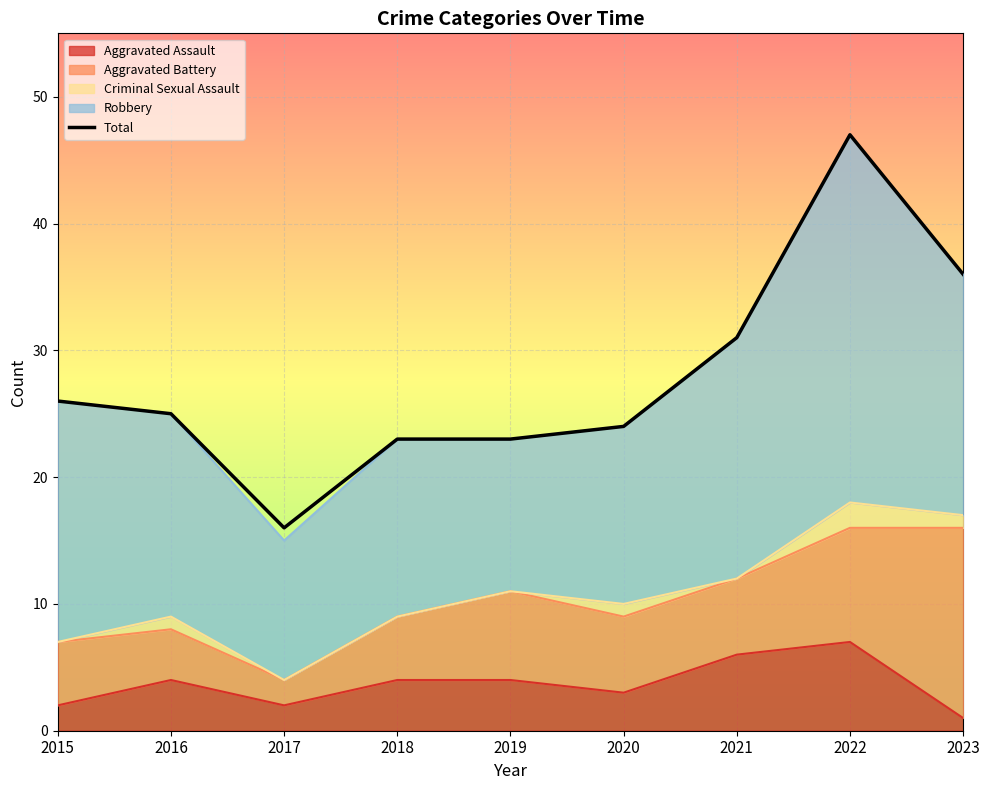

True or false: the data shows 9 at 2015.

False